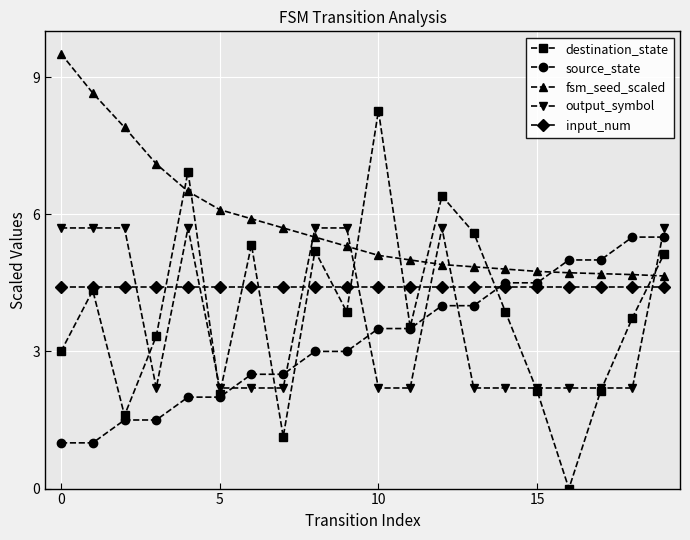

In destination_state, how many points are higher than both neighbors (excluding endpoints)?

6